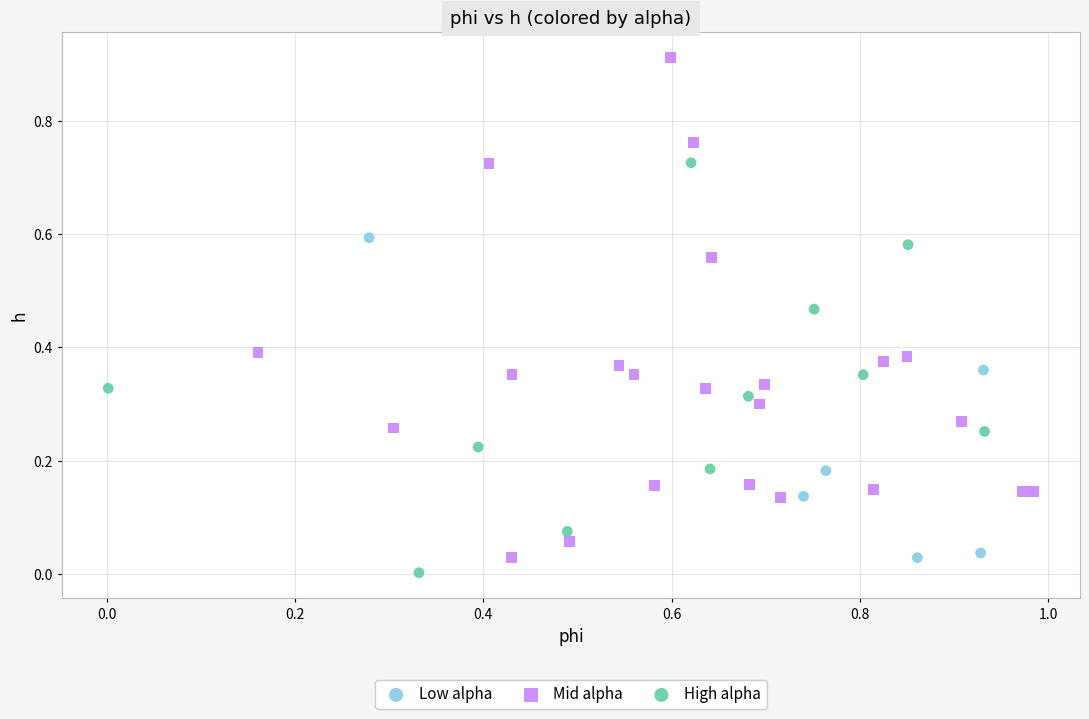

Which series reaches the maximum Y coordinate?

Mid alpha